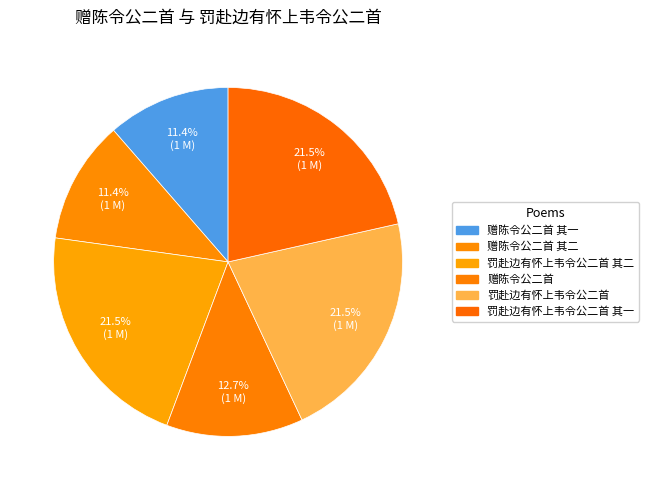

To the nearest percent, what is the combined percentage of 罚赴边有怀上韦令公二首 and 赠陈令公二首?

34%